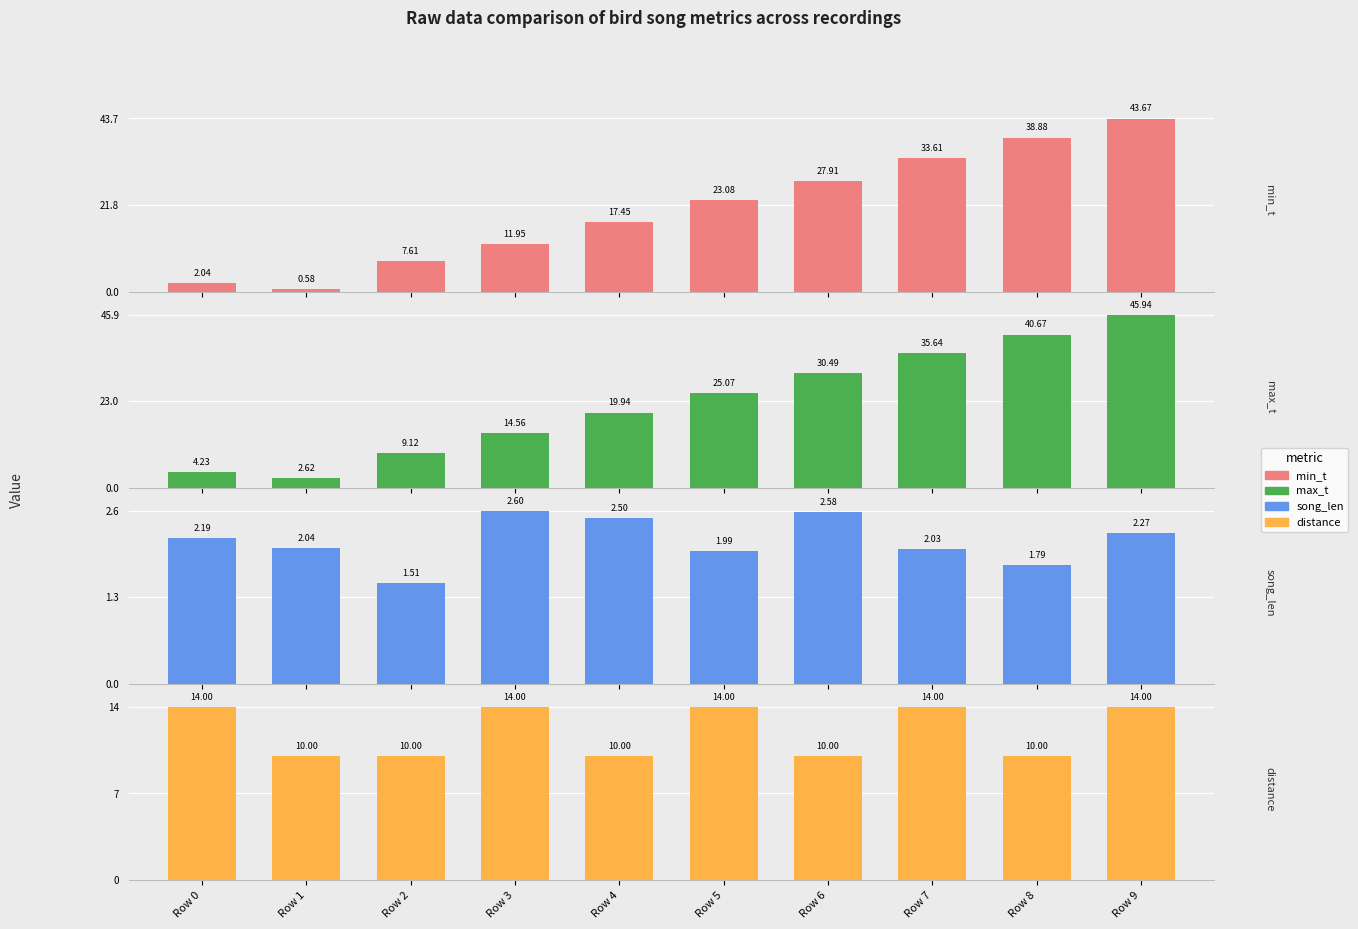

Are the bars horizontal?

No